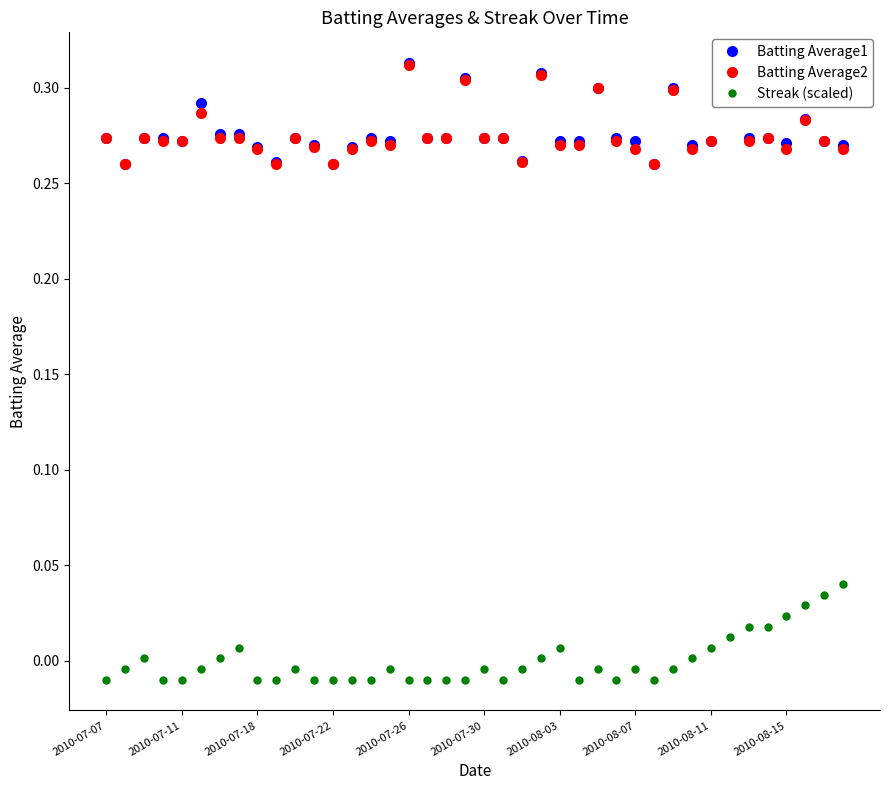

True or false: Streak (scaled) and Batting Average2 cross at least once.

False